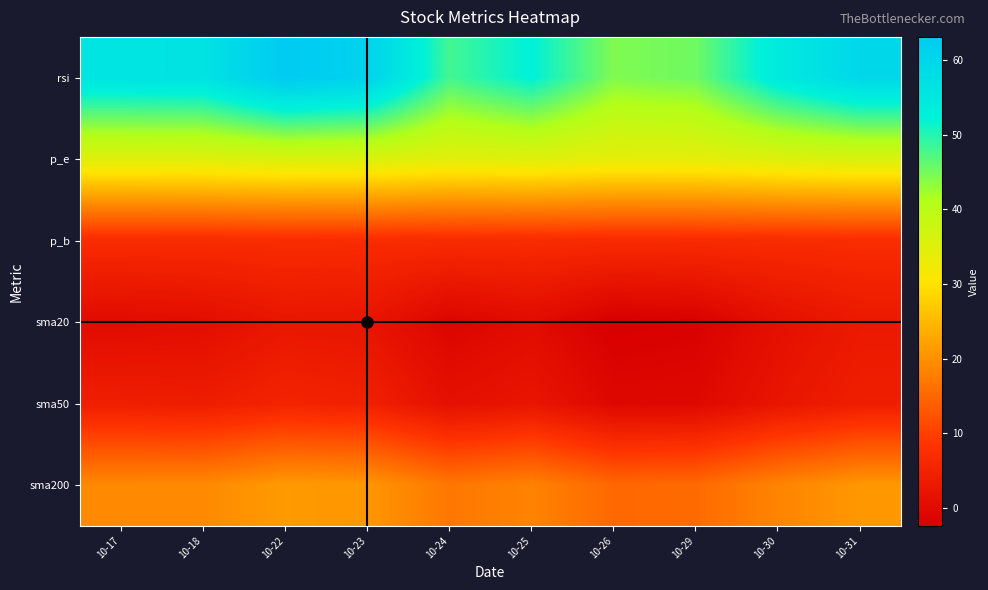

Between 10-24 and 10-25, which series saw the biggest shift?

rsi